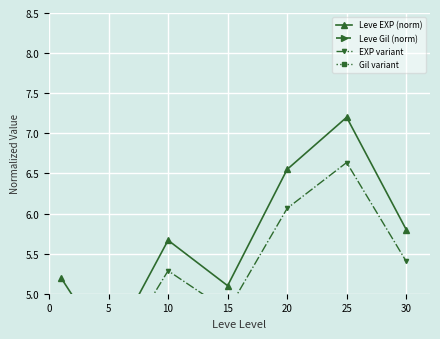

At which label does Leve Gil (norm) first exceed 2?

15